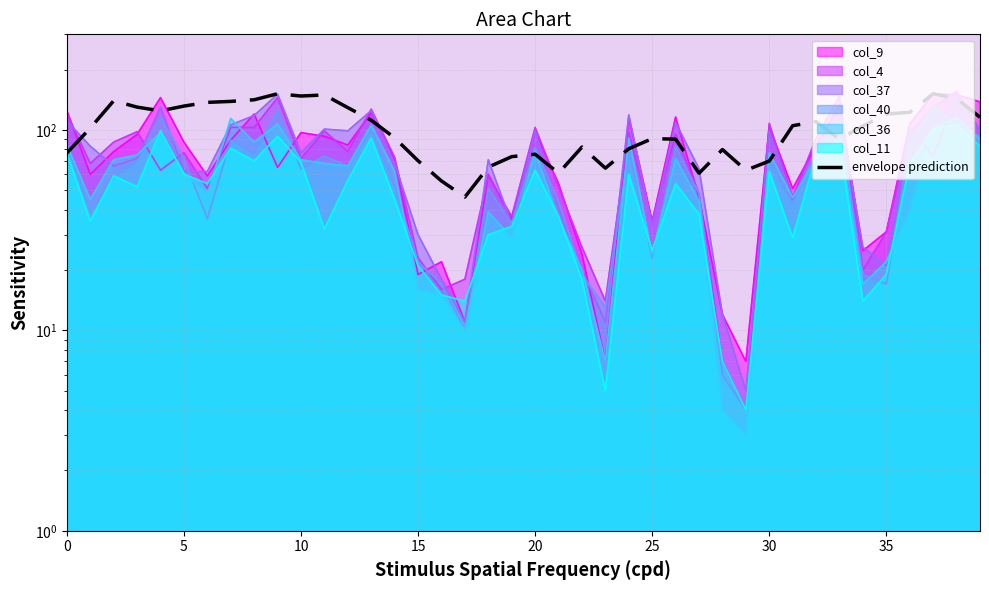

What is the value of the 13th point from the left?

129.2